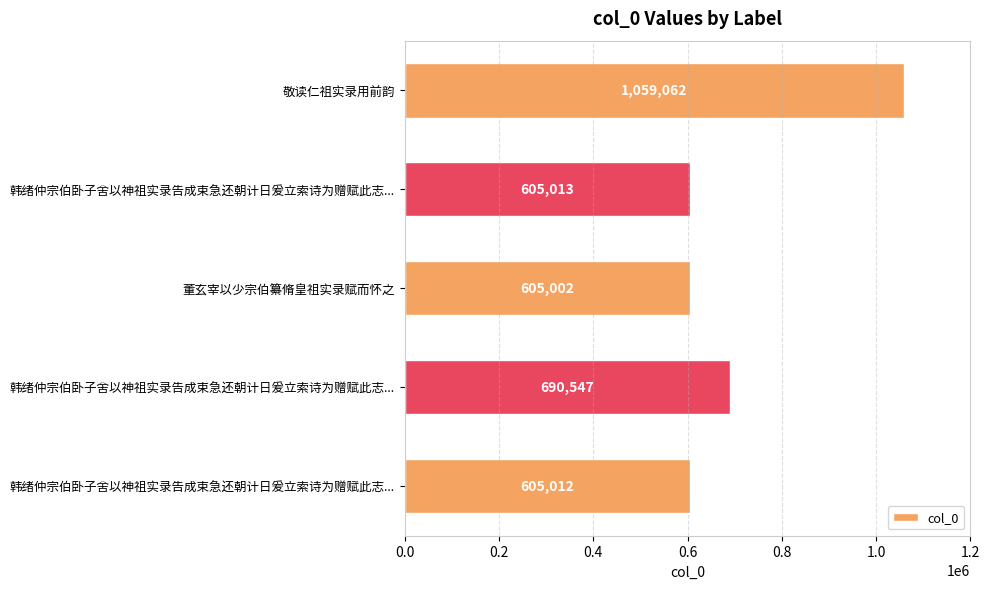

How many series are shown in this chart?

1